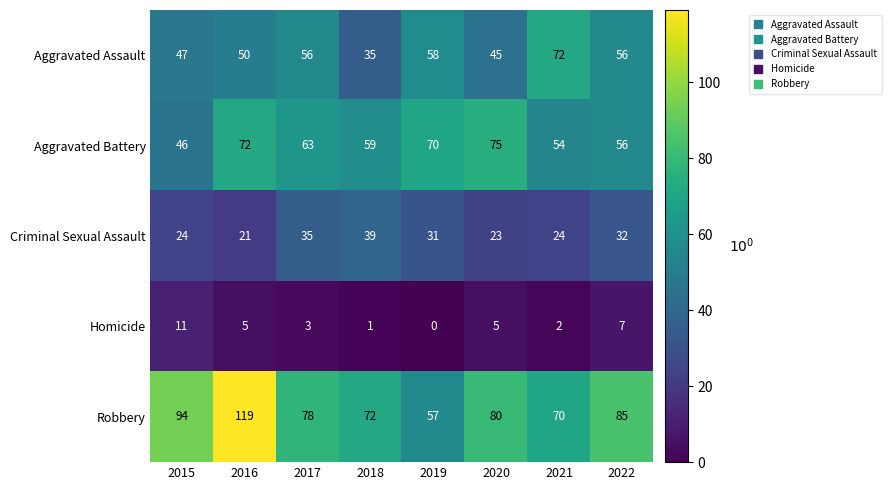

List the series in order of their peak value, highest first.

Robbery, Aggravated Battery, Aggravated Assault, Criminal Sexual Assault, Homicide